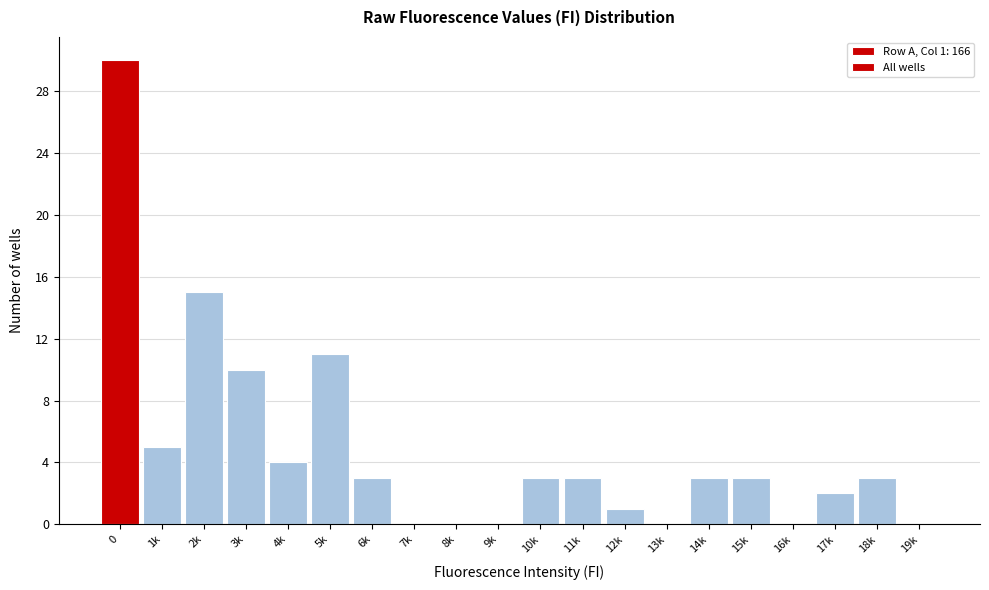

Reading right to left, list all the values displayed in this chart.

19k=0	18k=3	17k=2	16k=0	15k=3	14k=3	13k=0	12k=1	11k=3	10k=3	9k=0	8k=0	7k=0	6k=3	5k=11	4k=4	3k=10	2k=15	1k=5	0=30